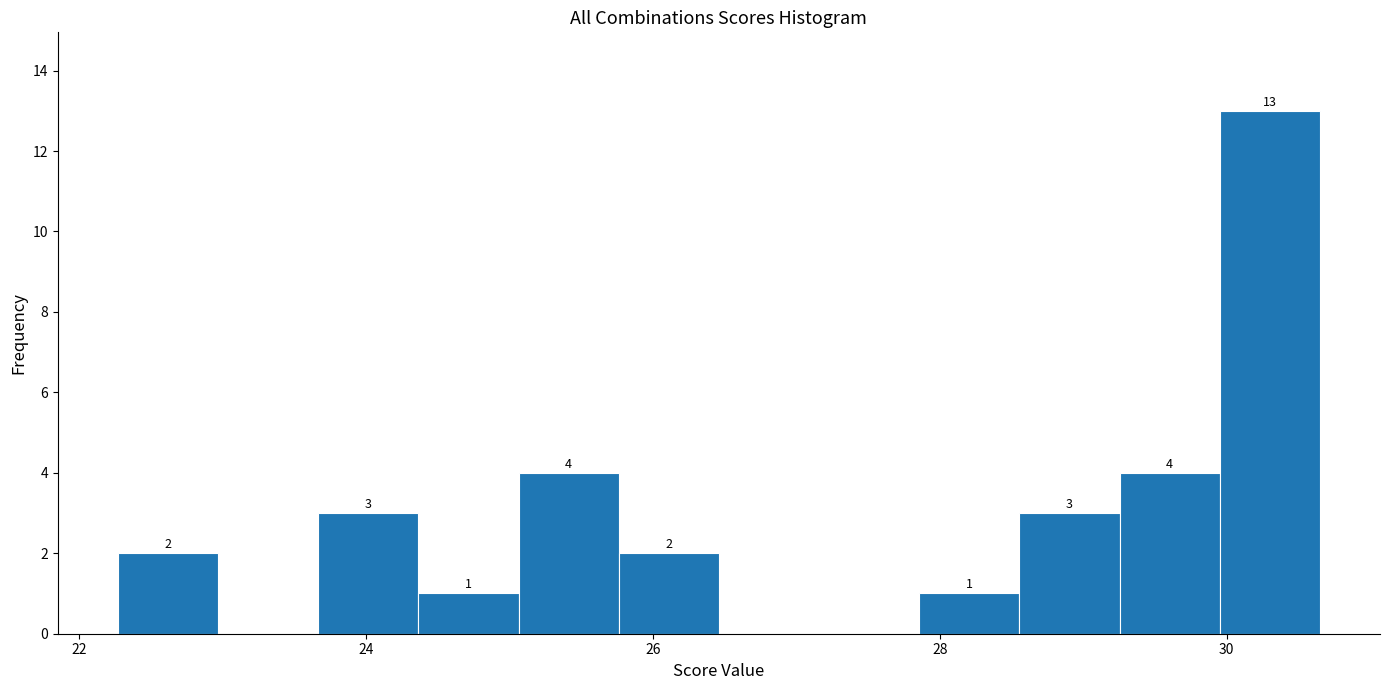

Around what value on the x-axis is the tallest bar? Give the approximate position of its centre, as read against the axis.

30.4